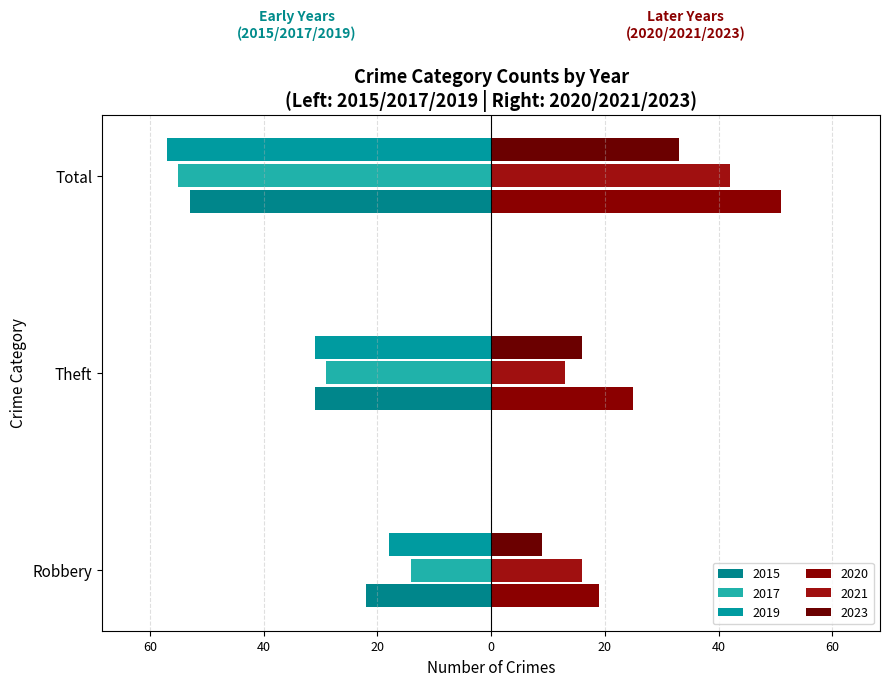

What is the value of the 2023 bar at the 1st from the left?

9